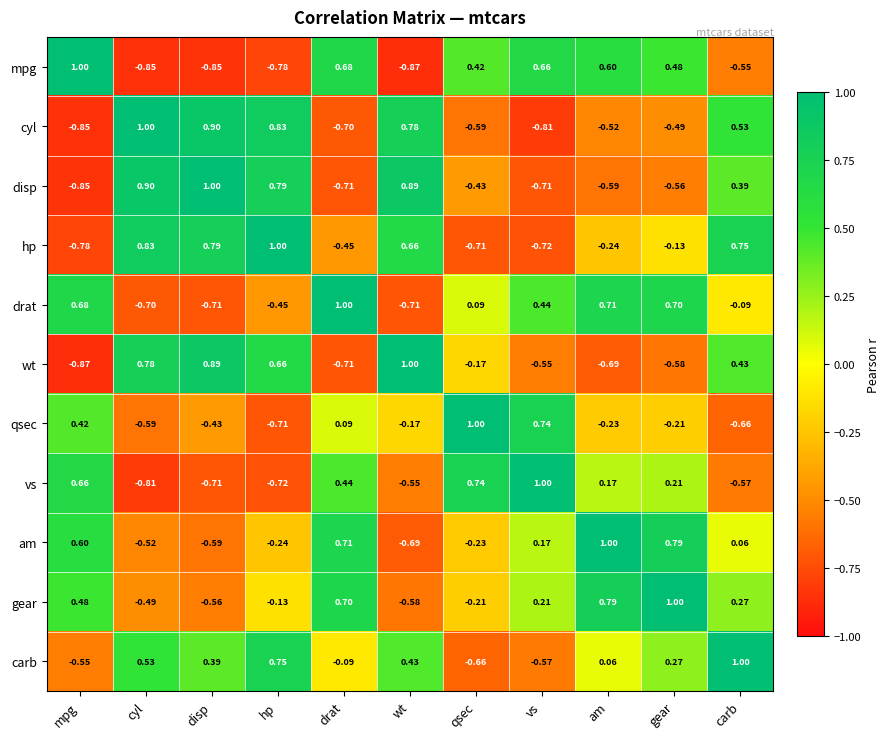

At which label does gear reach its minimum?

wt